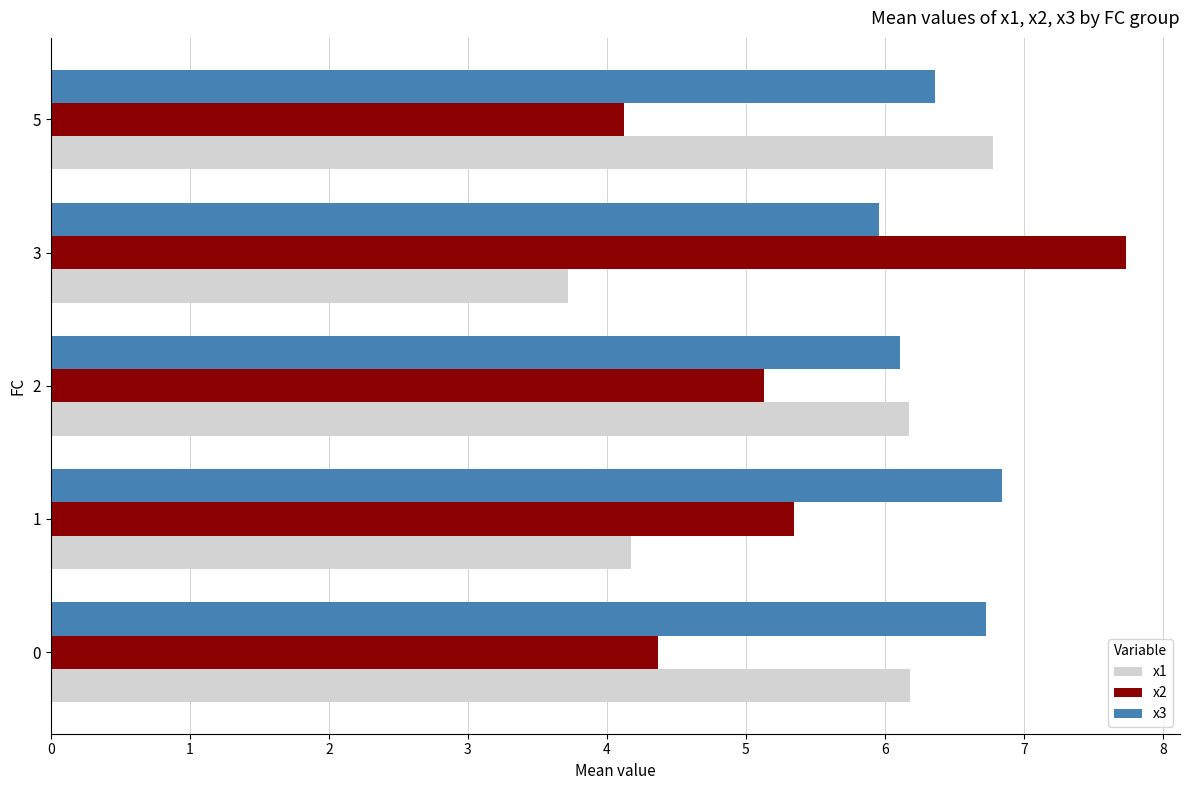

At which category does the chart reach its peak across all series?

3